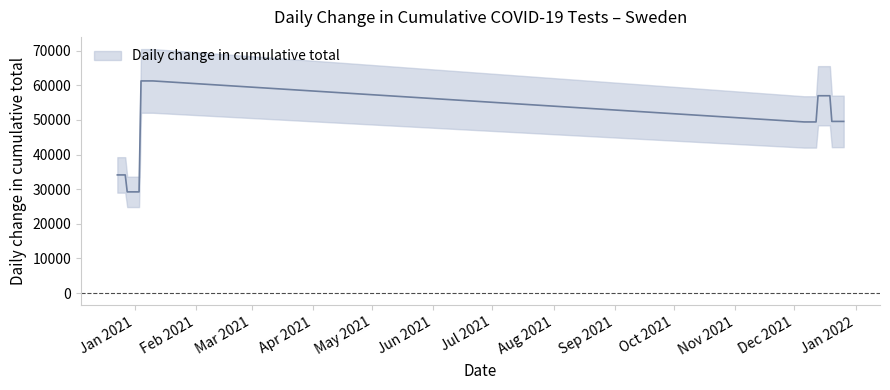

What is the maximum value shown in the chart?

61241